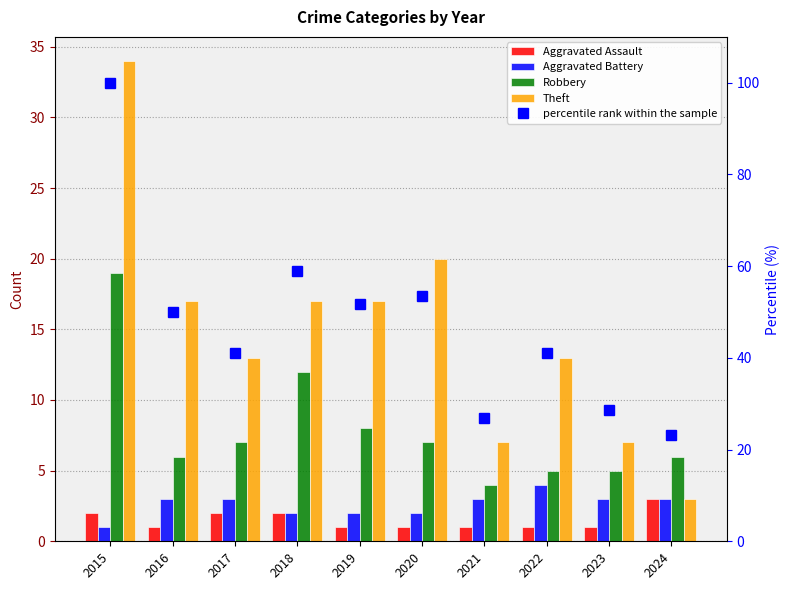

Which has a higher value, 2023 or 2022?

2023